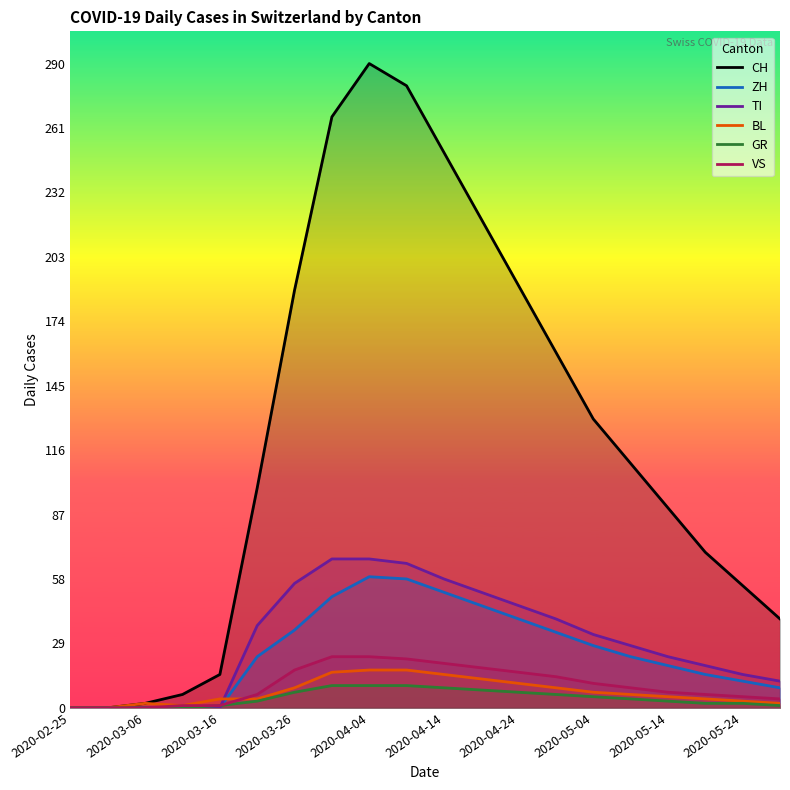

True or false: CH has a value of 27 at 2020-03-16.

False